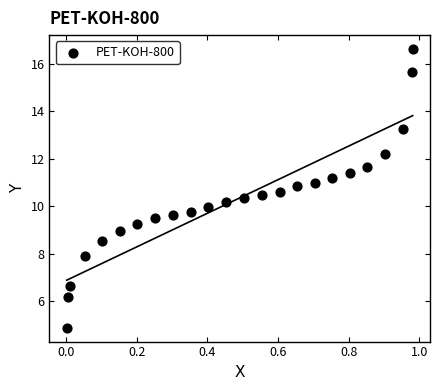

What is the range of Y values (max minus min)?

11.8